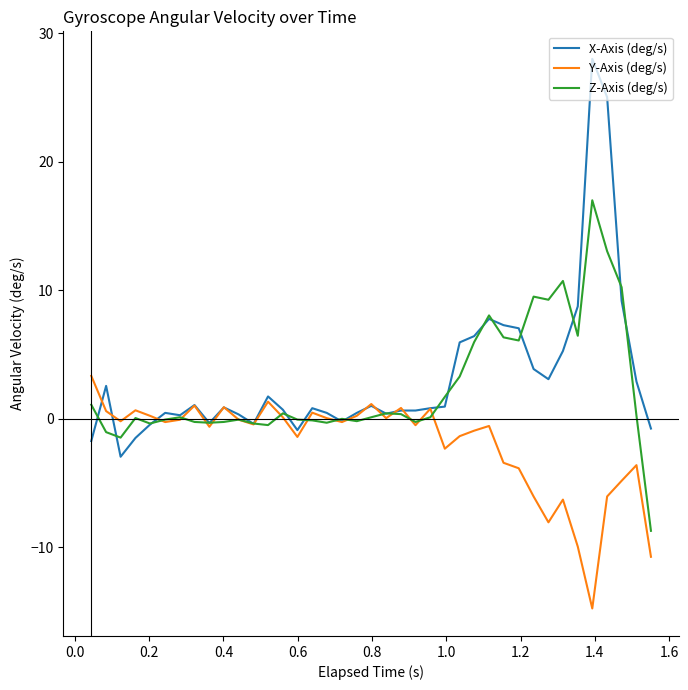

Which series has the largest range (max minus min)?

X-Axis (deg/s)